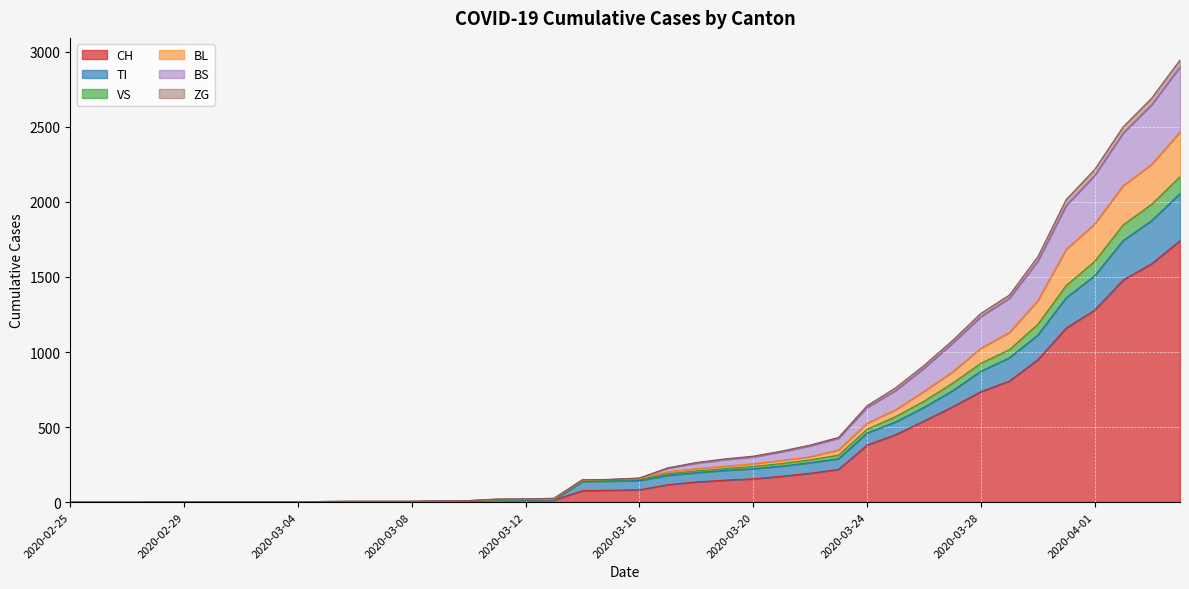

Is it true that BS equals 7 at 2020-03-13?

False